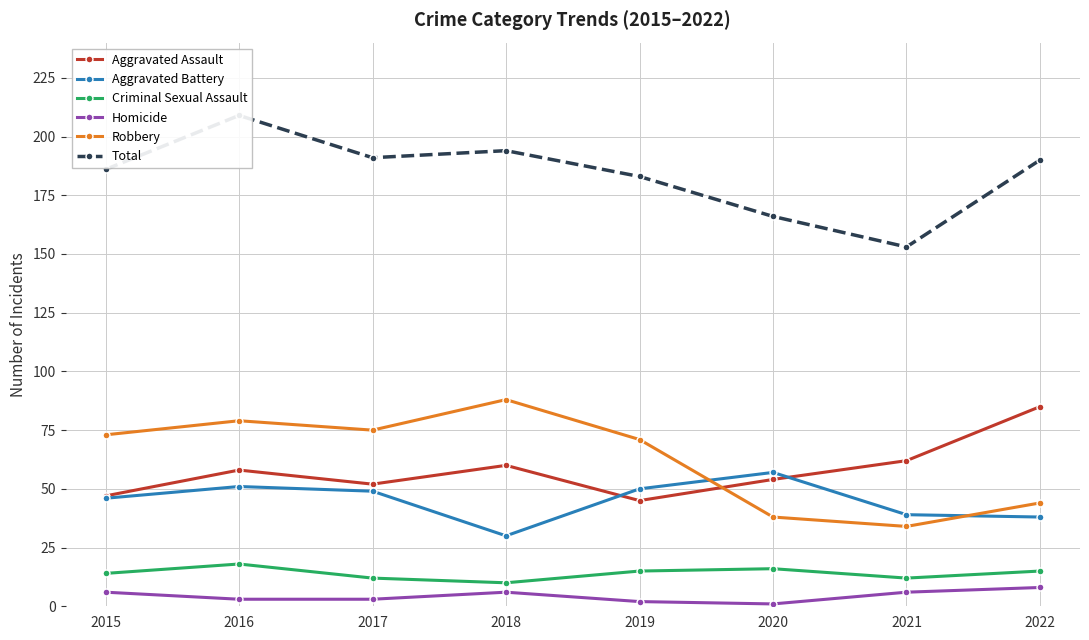

True or false: Homicide and Criminal Sexual Assault intersect in this chart.

False